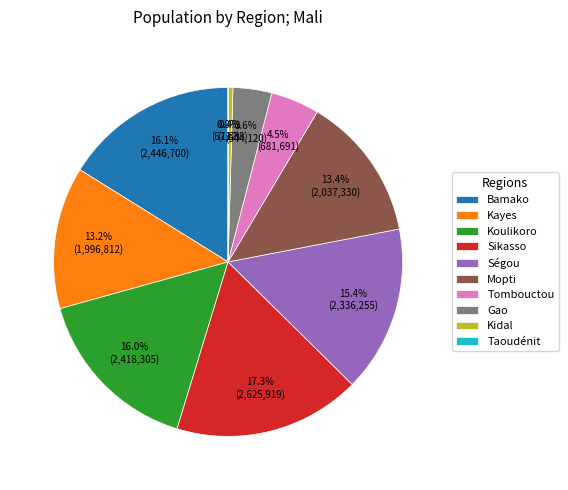

What is the largest slice in the pie chart?

Sikasso